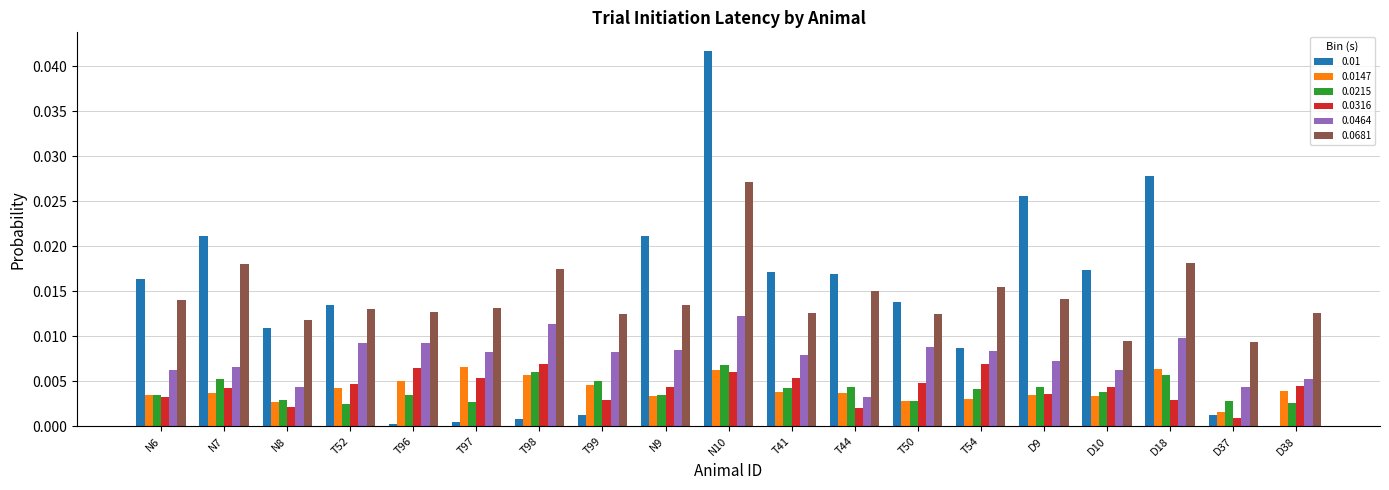

Is it true that 0.0464 equals 0.0 at T97?

True